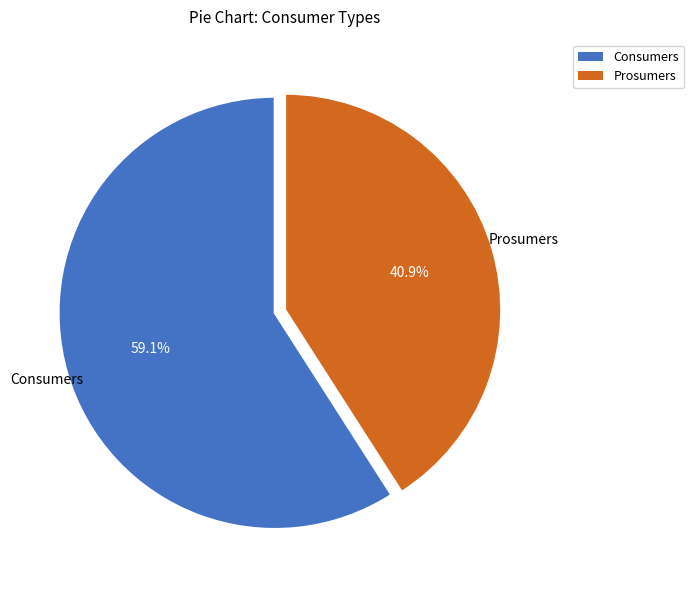

Which has a higher value, Consumers or Prosumers?

Consumers